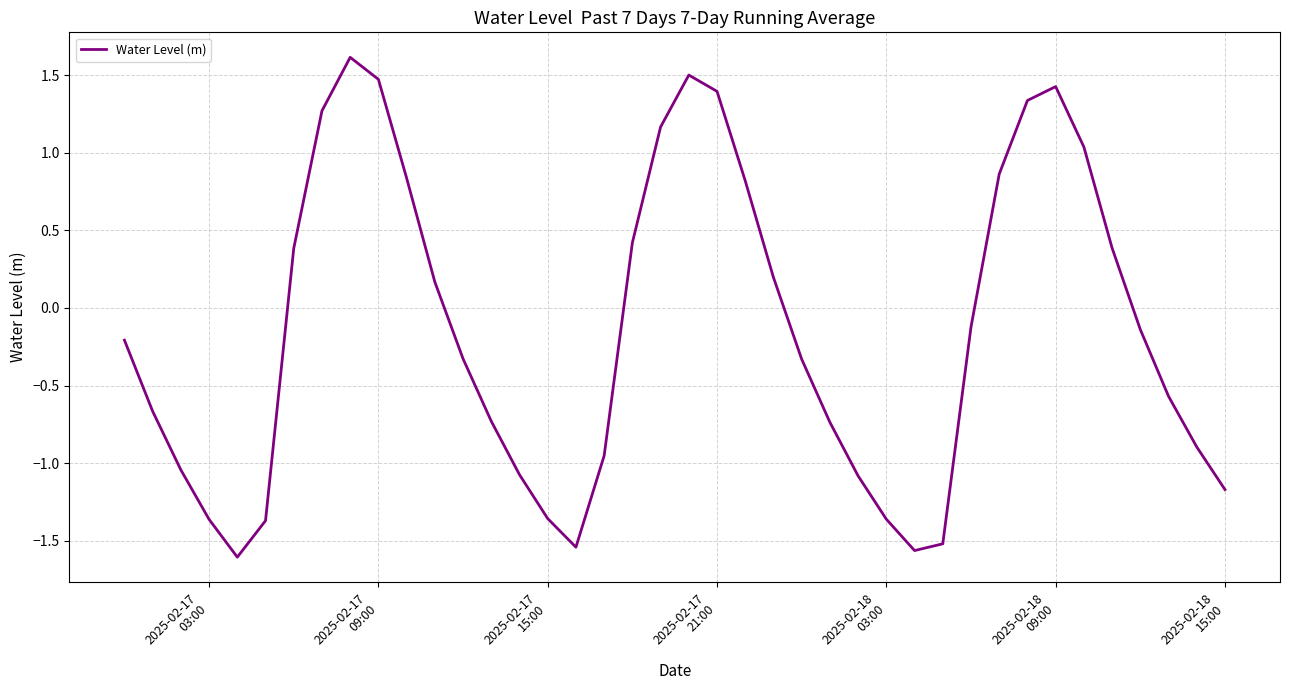

What is the greatest value displayed?

1.6